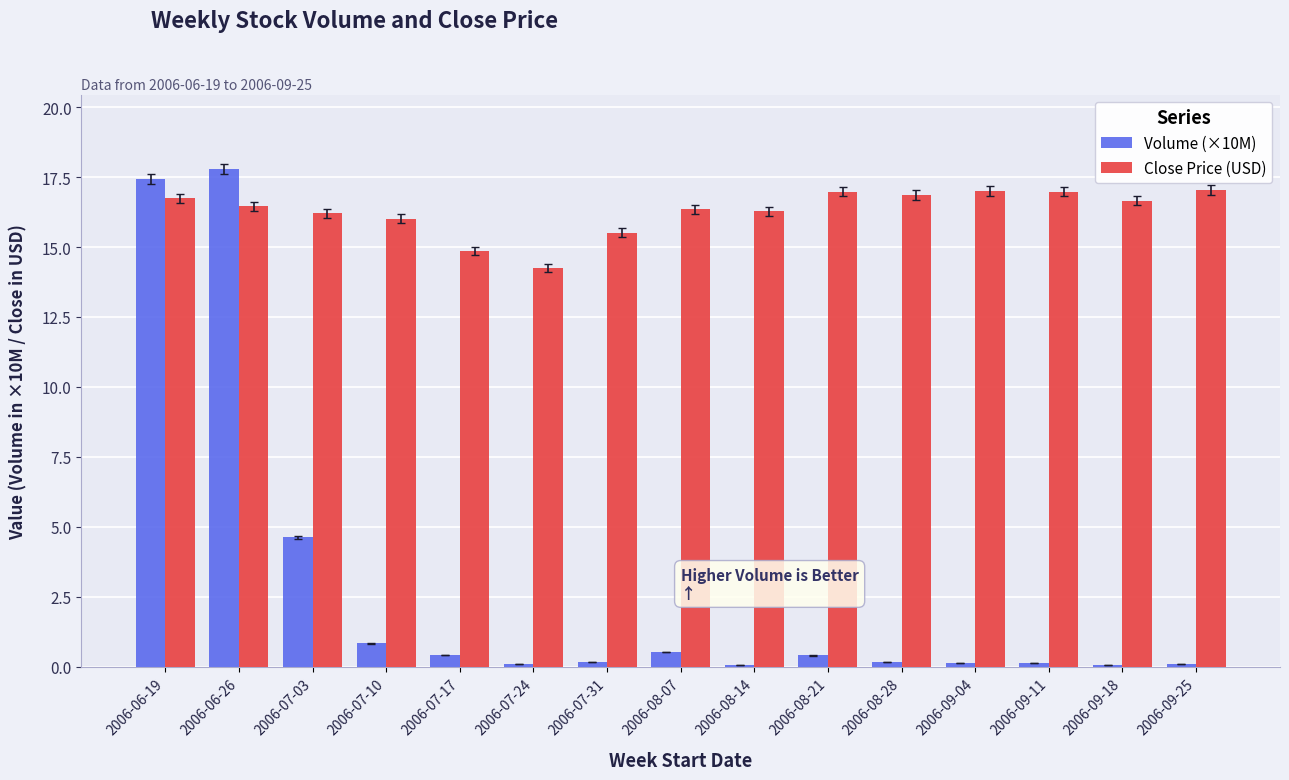

What is the value of the Volume (×10M) bar at the 13th from the left?

0.1